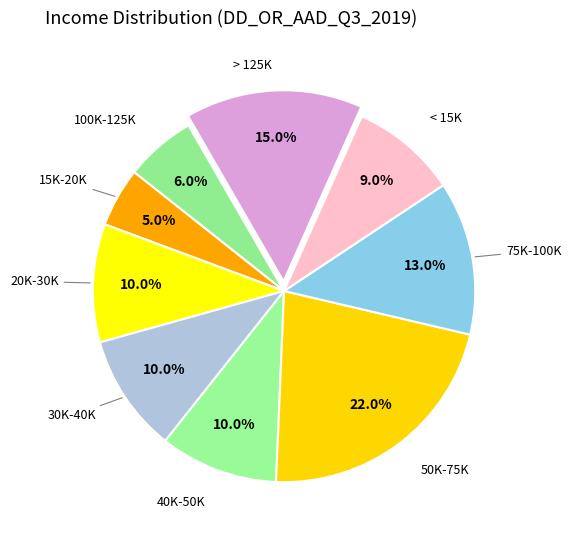

Count the number of slices in the pie.

9